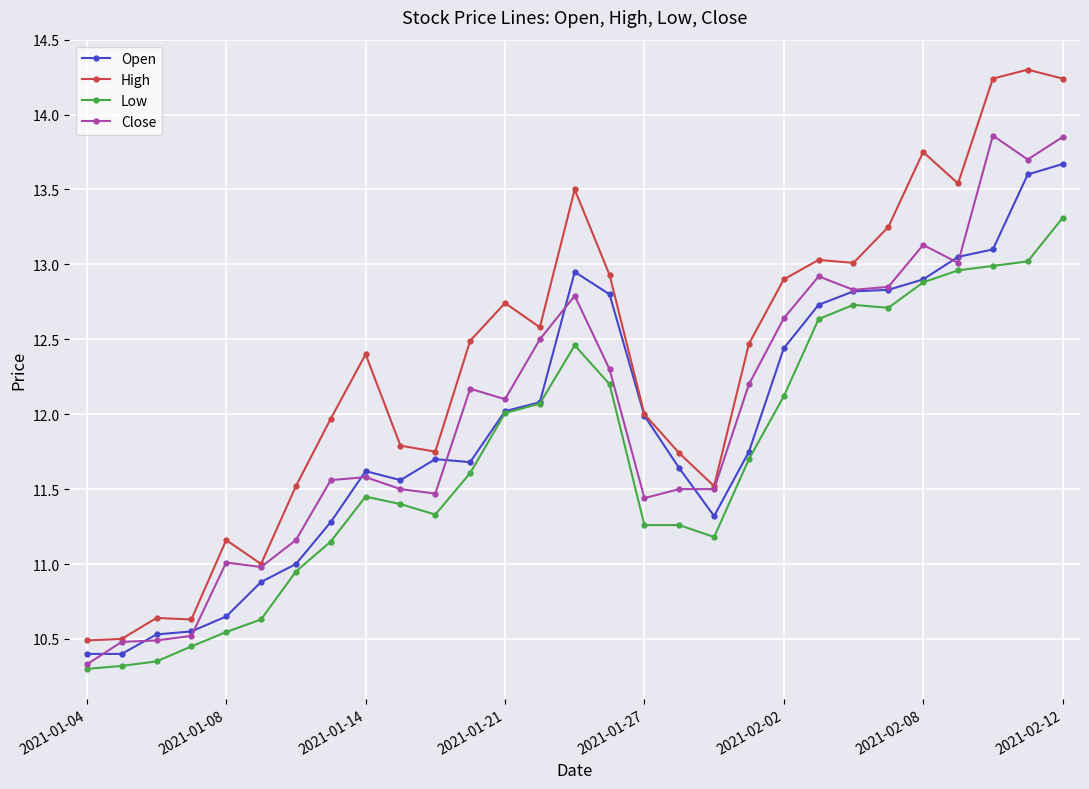

What is the minimum value shown in the chart?

10.3